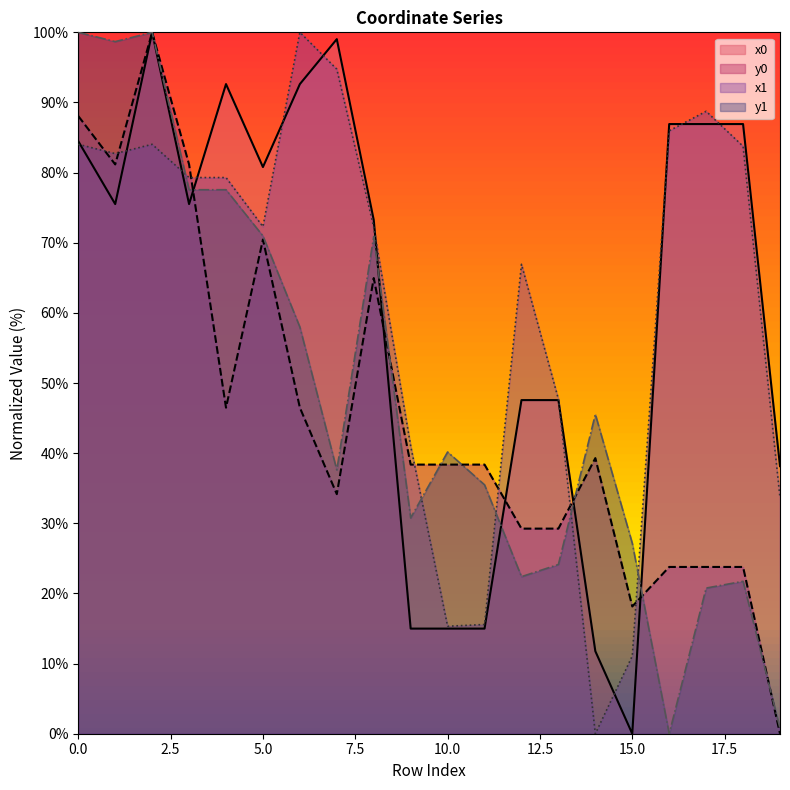

What is the value of the x0 point at the 9th from the left?

73.2